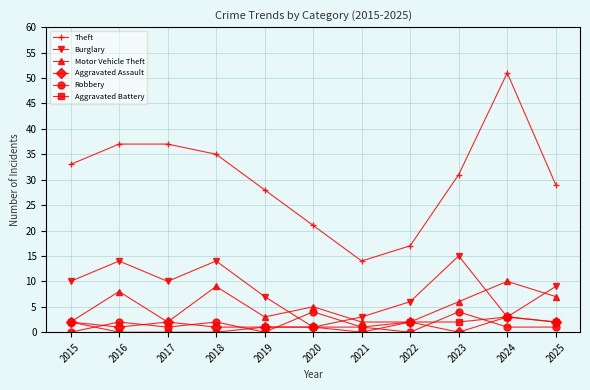

Does the chart display data point markers on the line(s)?

Yes